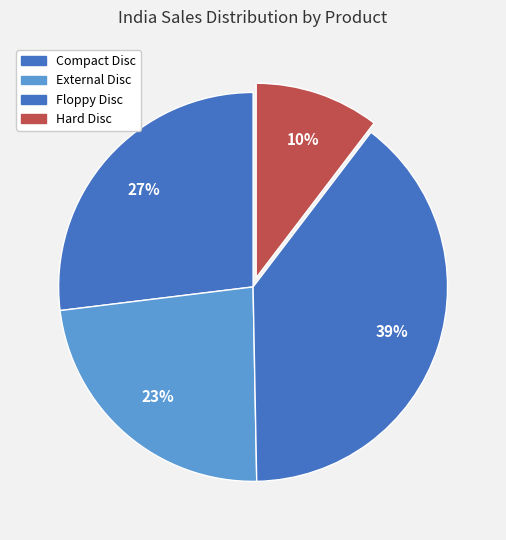

Count the number of slices in the pie.

4